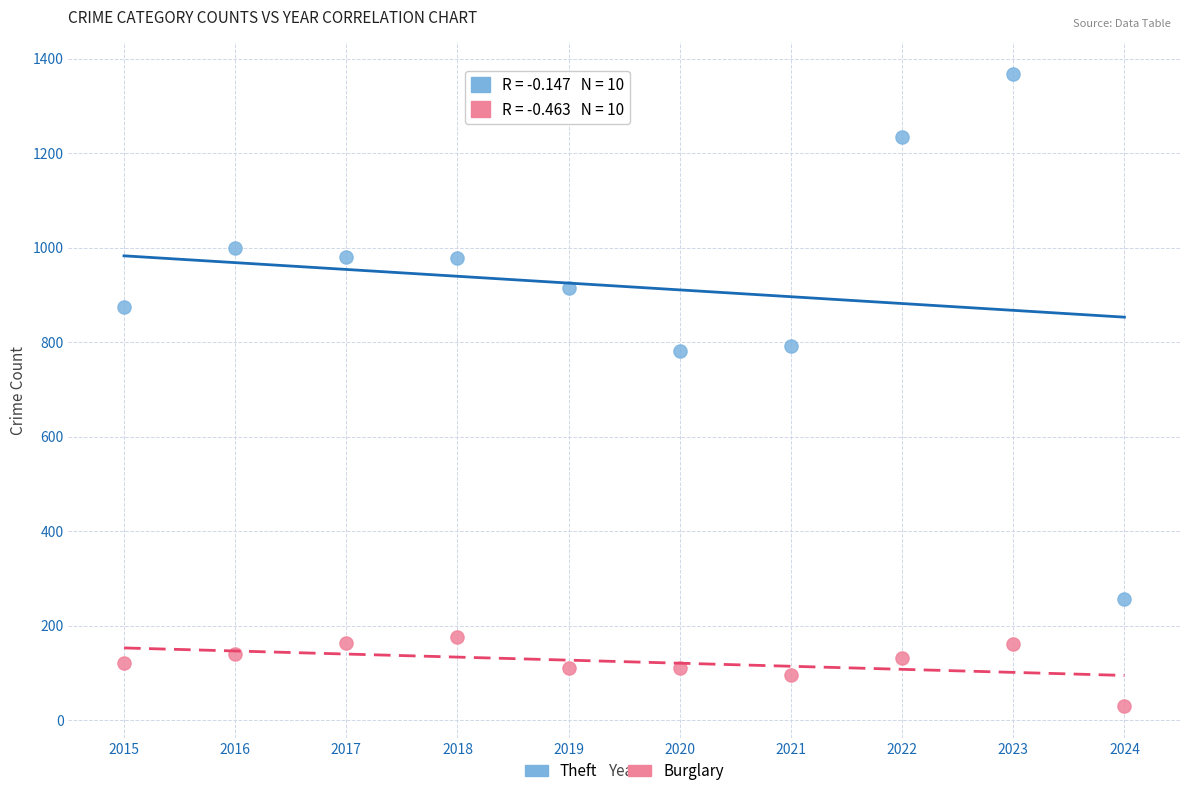

What is the X range (max minus min) for the scatter plot?

9